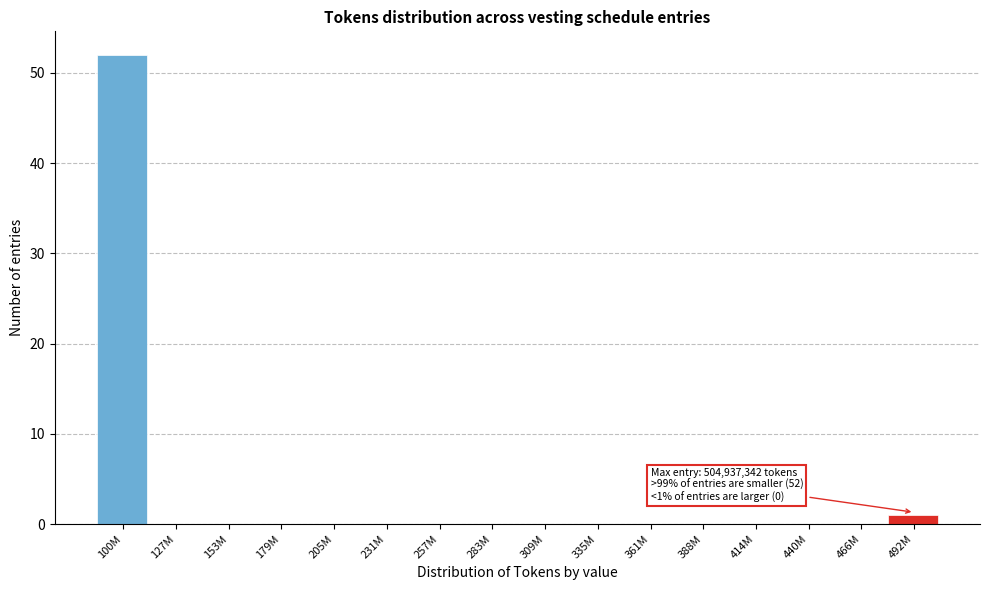

Reading left to right, transcribe all the data shown in this chart.

100M=52	127M=0	153M=0	179M=0	205M=0	231M=0	257M=0	283M=0	309M=0	335M=0	361M=0	388M=0	414M=0	440M=0	466M=0	492M=1